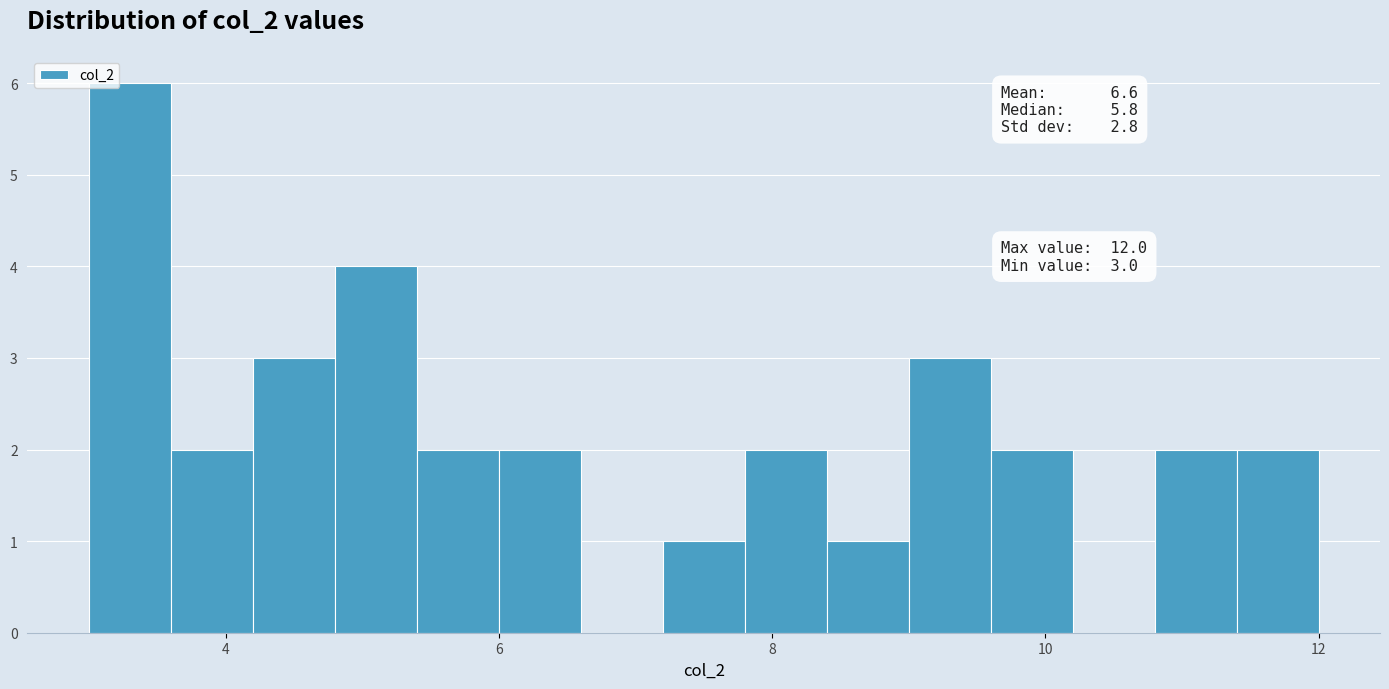

Read against the x-axis, roughly where is the centre of the tallest bar?

3.4